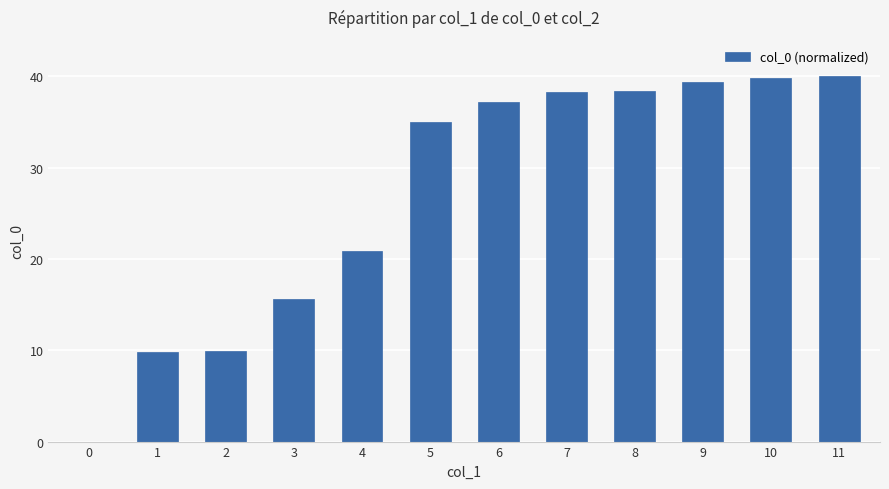

What is the ratio of the value at 7 to the value at 9?

1.0